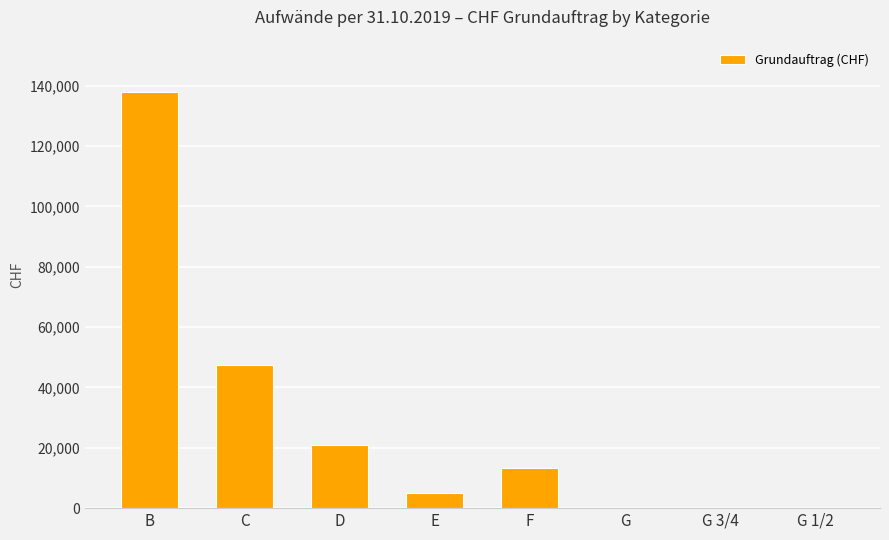

Does the chart contain stacked bars?

No